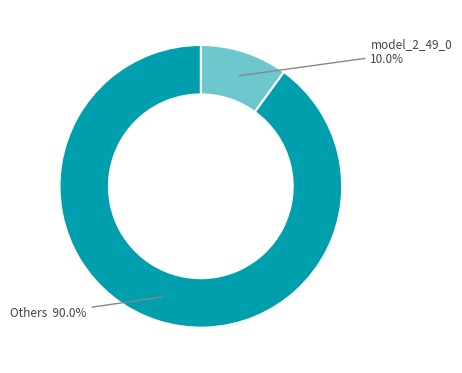

Does any single category account for the majority?

Yes